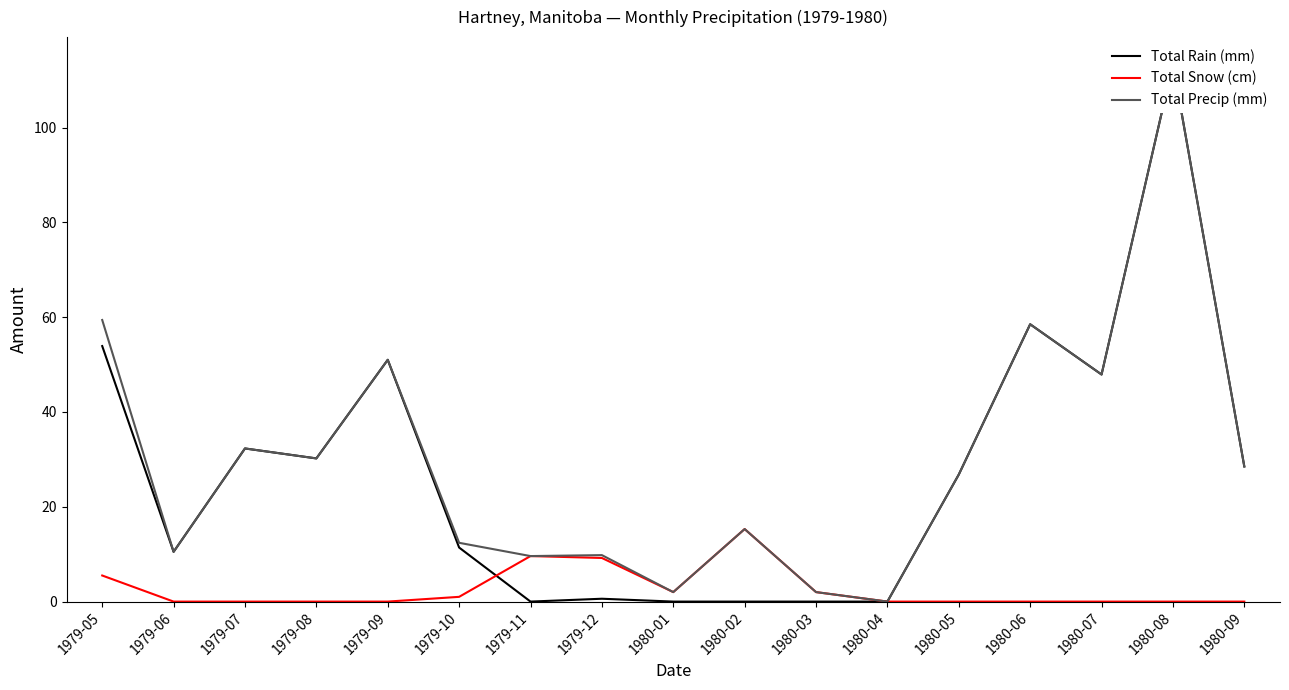

Is this an area chart (filled region under the line)?

No